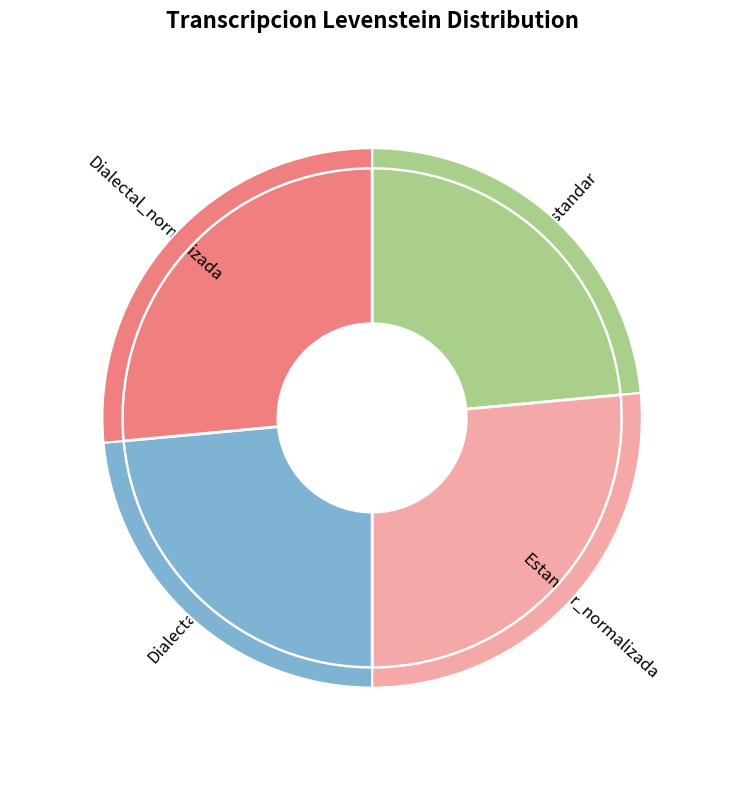

What is the largest slice in the pie chart?

Estandar_normalizada